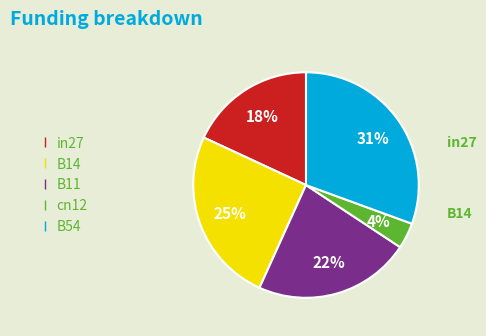

Count the number of slices in the pie.

5